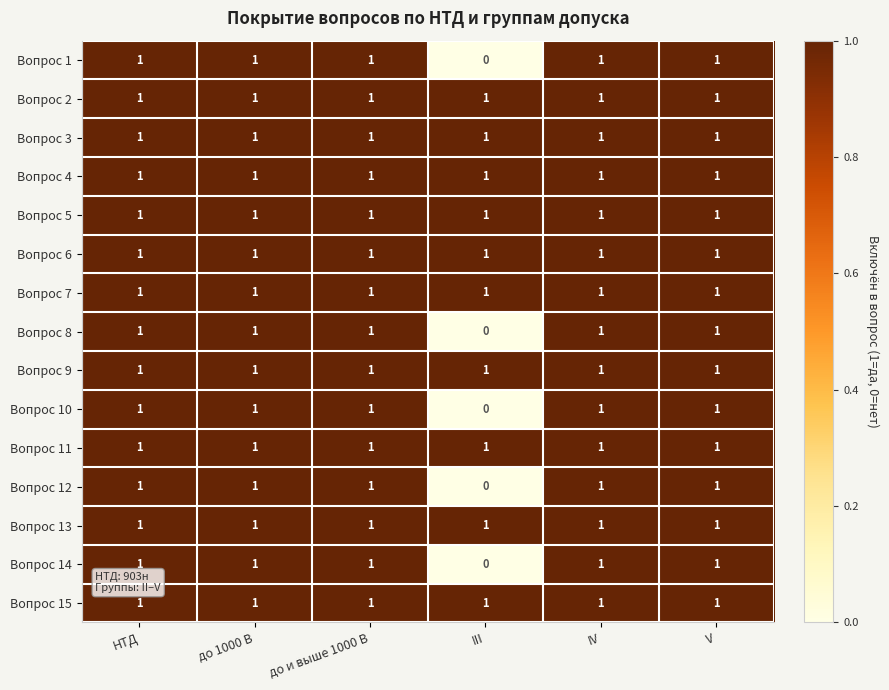

What is the maximum value shown in the chart?

1